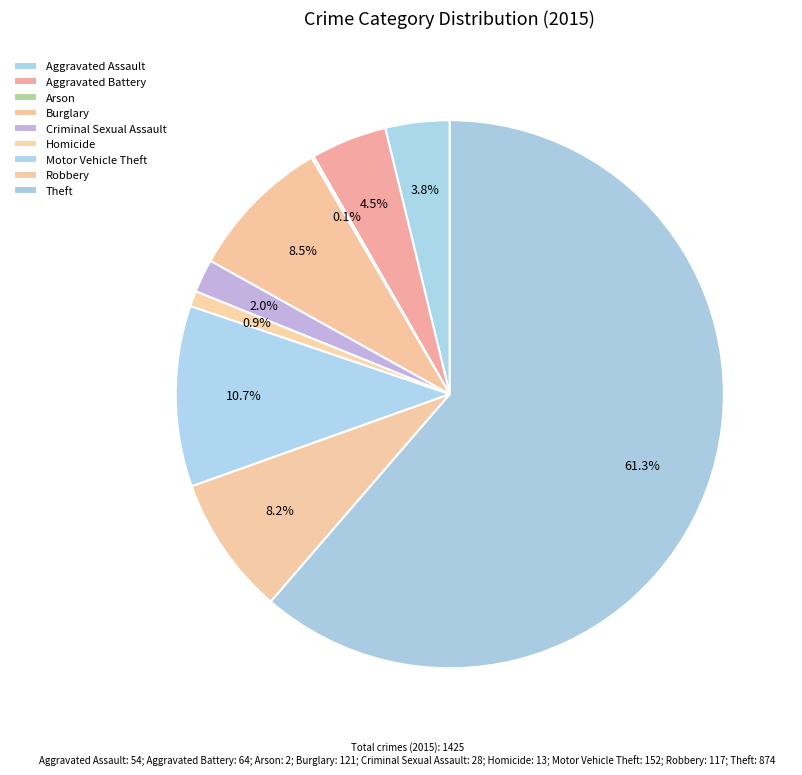

Rank the categories by value from highest to lowest.

Theft, Motor Vehicle Theft, Burglary, Robbery, Aggravated Battery, Aggravated Assault, Criminal Sexual Assault, Homicide, Arson